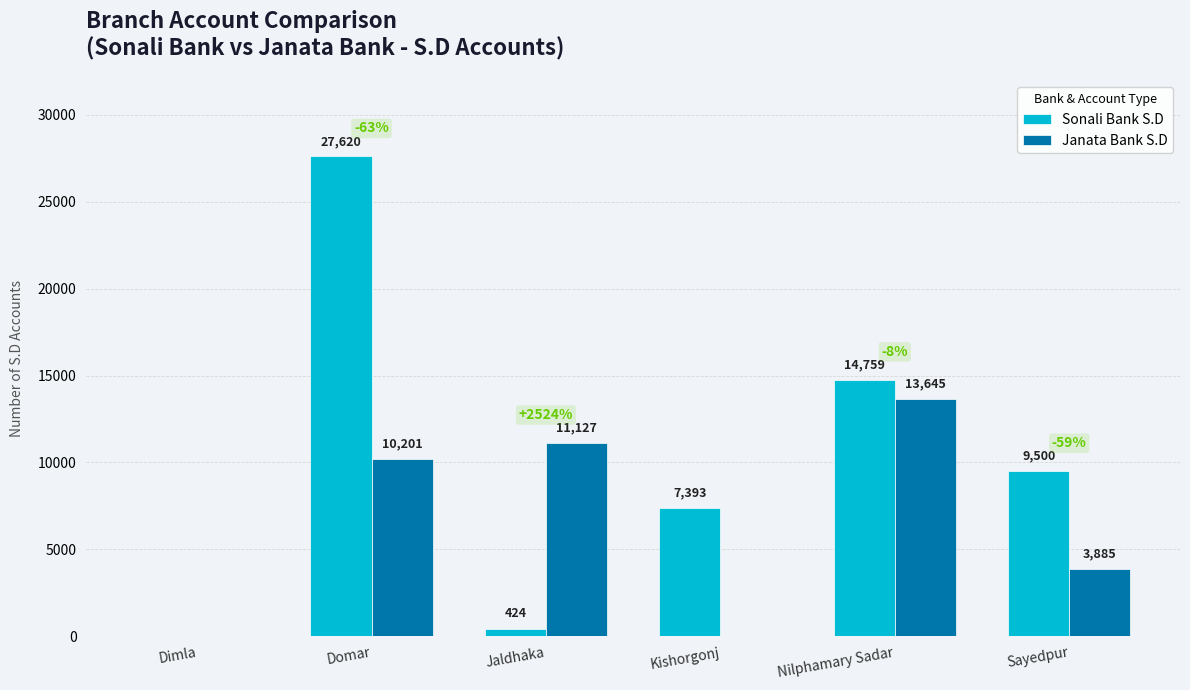

Which series changed the most between Domar and Nilphamary Sadar?

Sonali Bank S.D